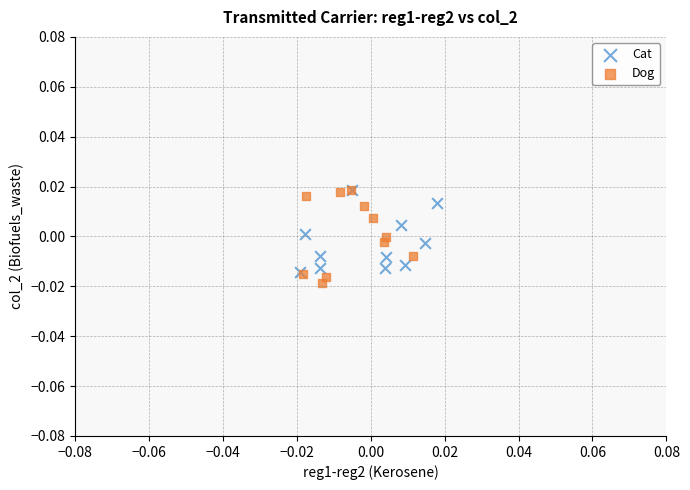

Which series has the largest Y range (max minus min)?

Dog